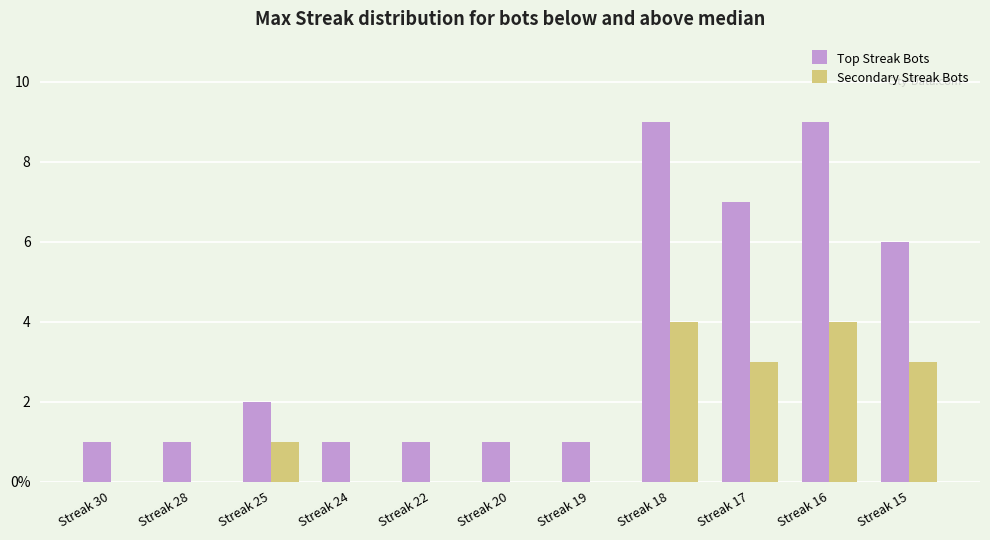

What are all the series names shown in the legend?

Top Streak Bots, Secondary Streak Bots